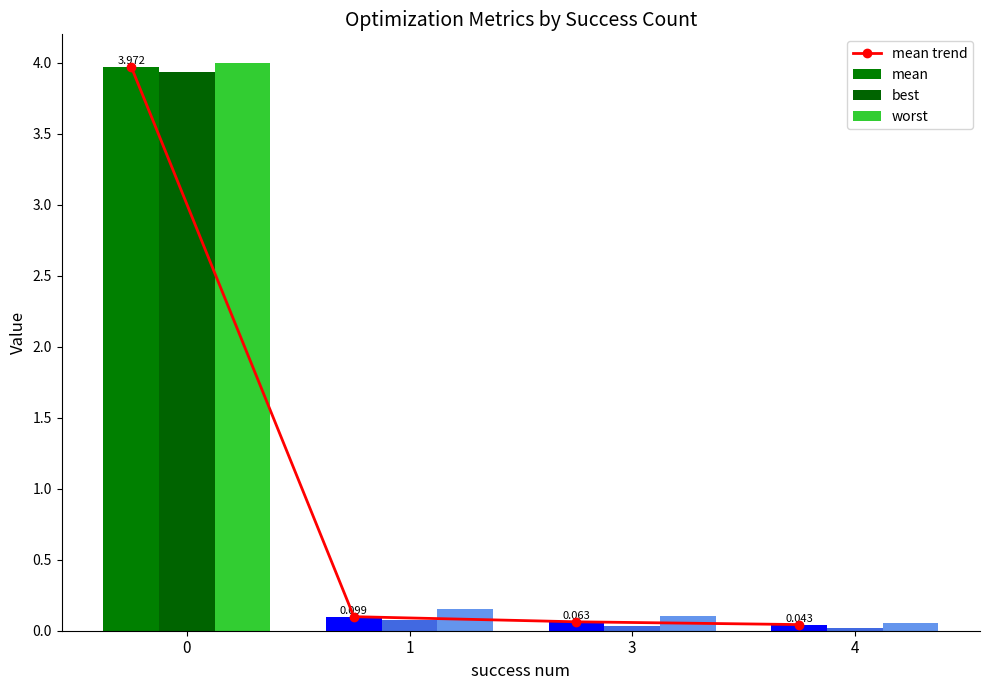

At how many categories does at least one series exceed 3?

1